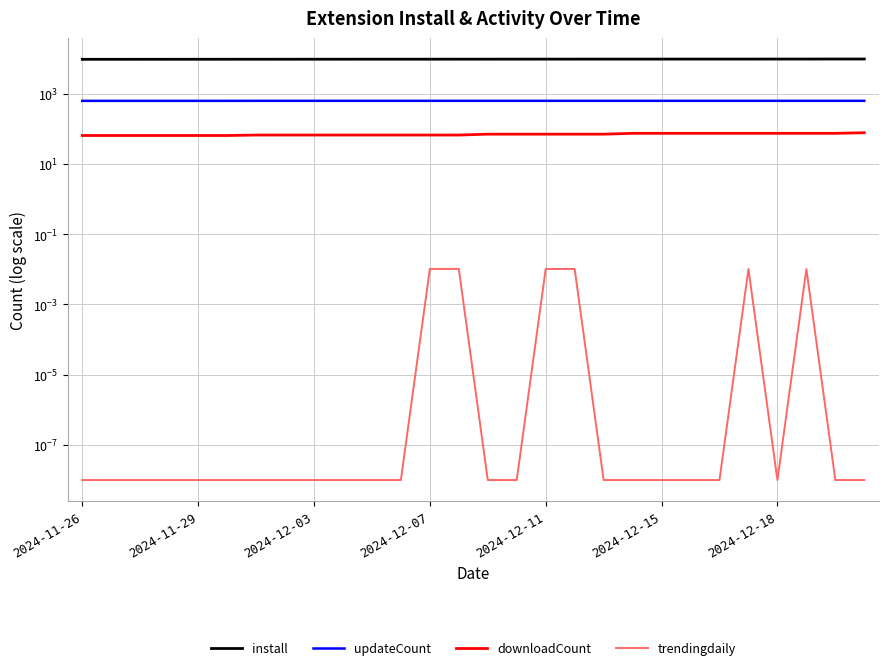

True or false: trendingdaily and install intersect in this chart.

False